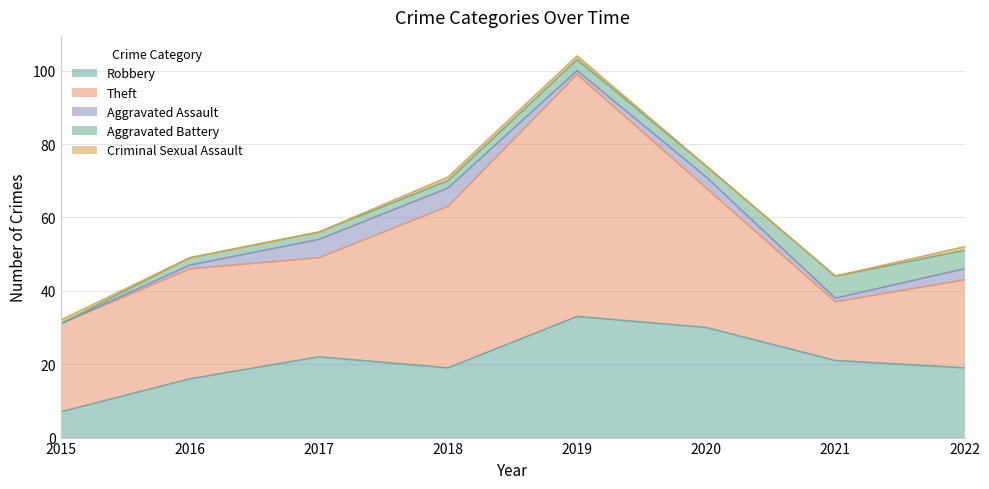

Reading right to left, list all the values displayed in this chart.

Robbery: 2022=19	2021=21	2020=30	2019=33	2018=19	2017=22	2016=16	2015=7
Theft: 2022=24	2021=16	2020=38	2019=66	2018=44	2017=27	2016=30	2015=24
Aggravated Assault: 2022=3	2021=1	2020=3	2019=1	2018=5	2017=5	2016=1	2015=0
Aggravated Battery: 2022=5	2021=6	2020=3	2019=3	2018=2	2017=2	2016=2	2015=0
Criminal Sexual Assault: 2022=1	2021=0	2020=0	2019=1	2018=1	2017=0	2016=0	2015=1